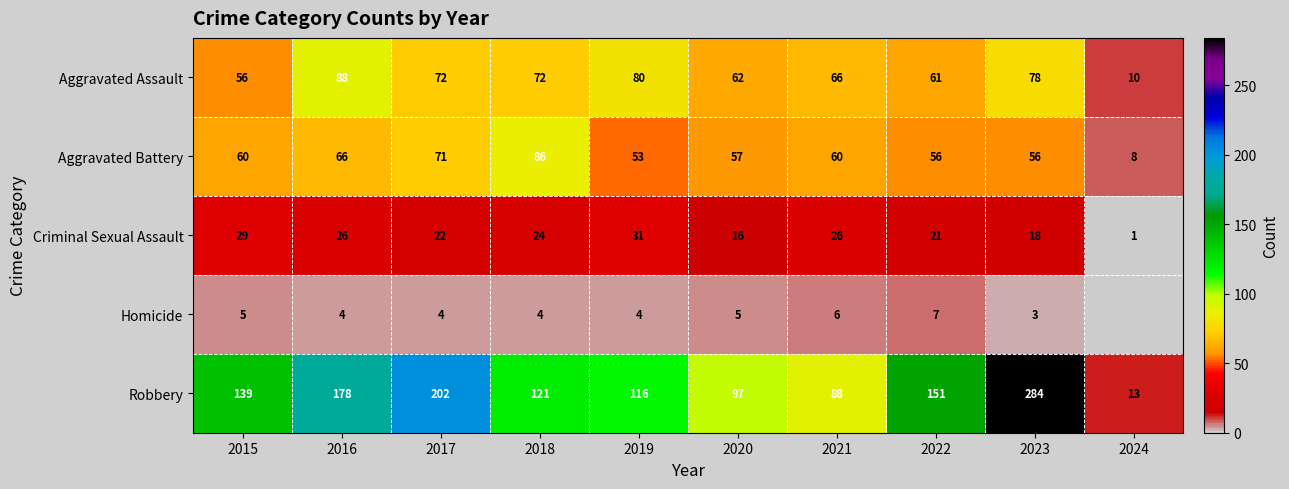

How many data points in Criminal Sexual Assault are less than 24?

5